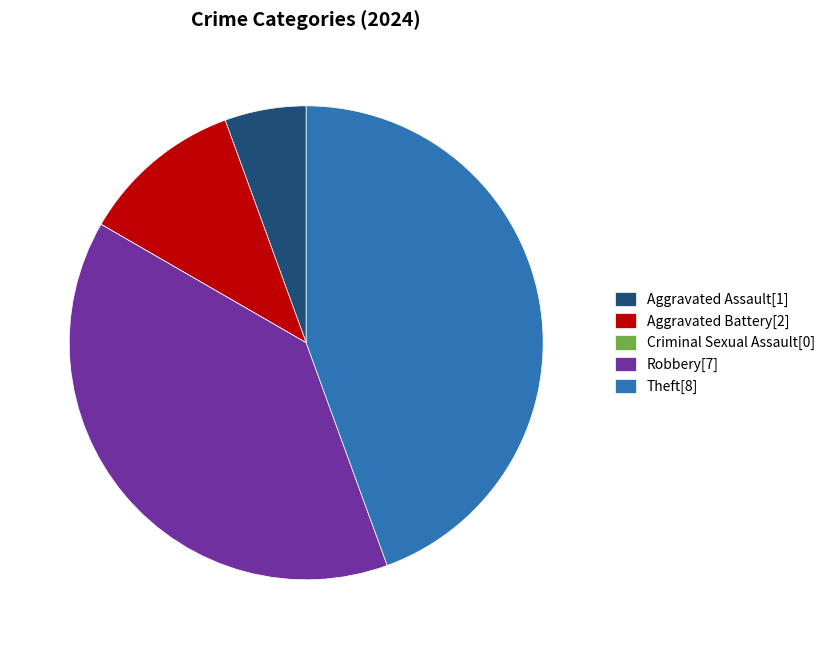

Is there a majority slice in this chart?

No